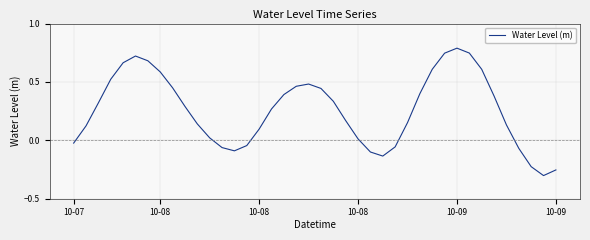

Does the chart have visible grid lines?

Yes